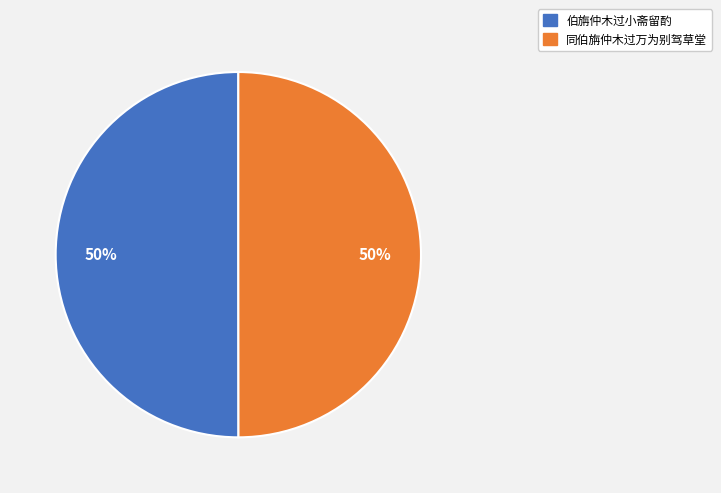

Is the sum of 同伯旃仲木过万为别驾草堂 and 伯旃仲木过小斋留酌 greater than half?

Yes